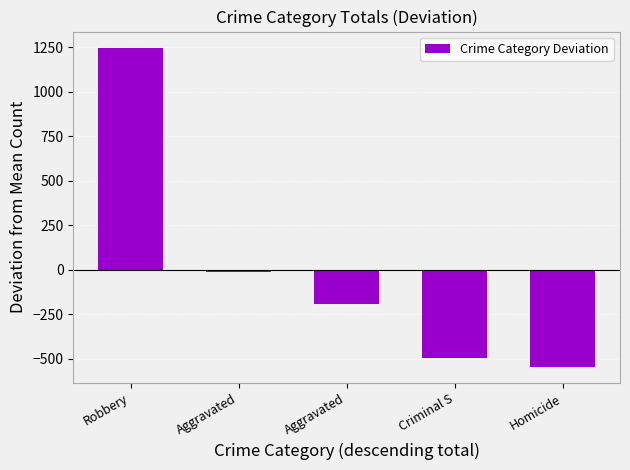

What is the label of the 4th bar from the right?

Aggravated